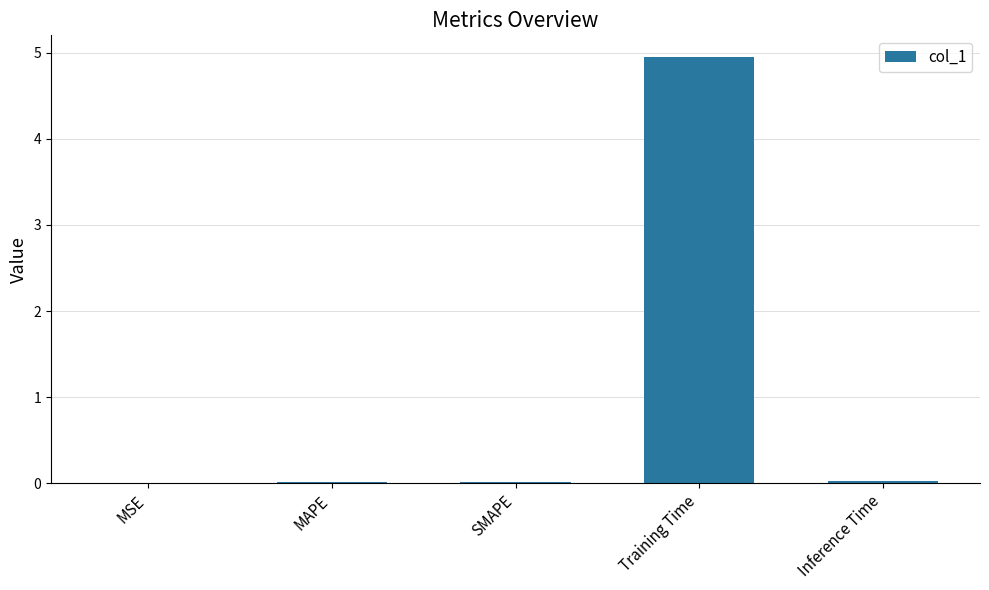

The value at Training Time is 3.4. True or false?

False